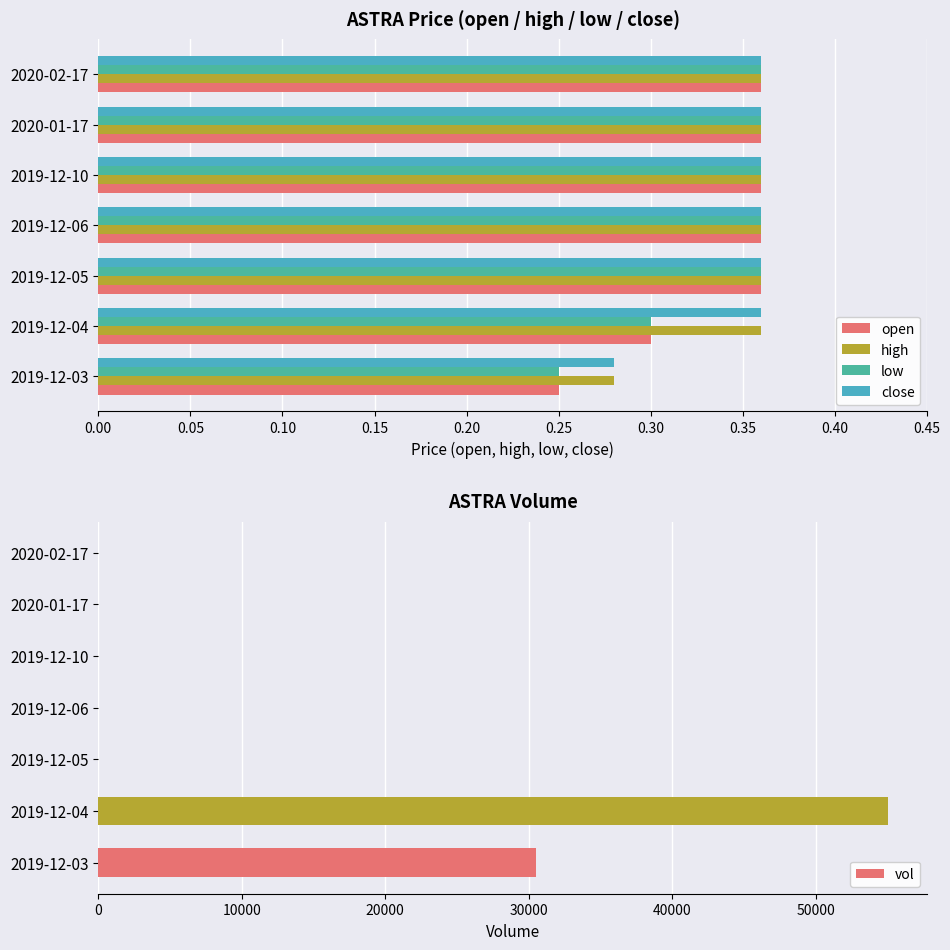

List the series in order of their peak value, highest first.

vol, open, high, low, close